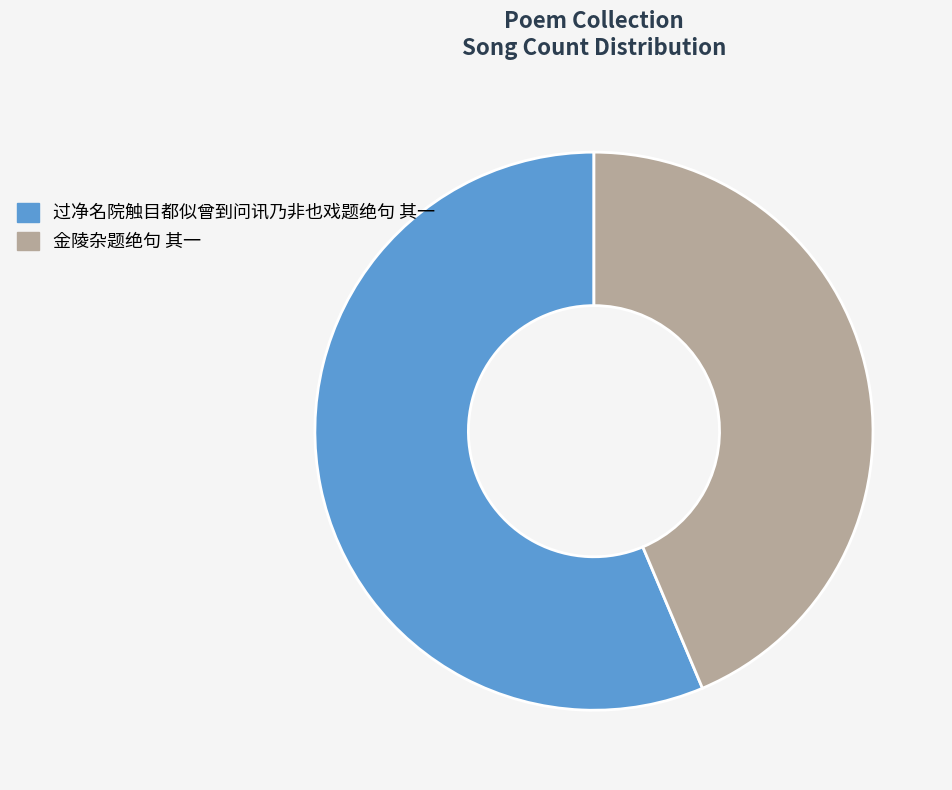

What is the smallest slice in the pie chart?

金陵杂题绝句 其一